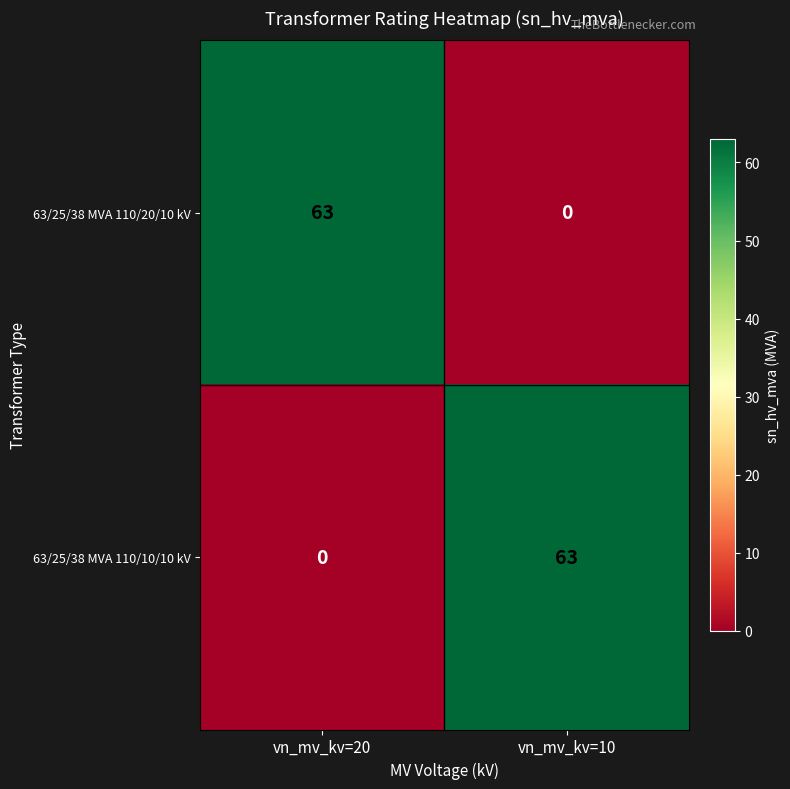

Read the 63/25/38 MVA 110/10/10 kV value at vn_mv_kv=10, to the nearest 5.

65